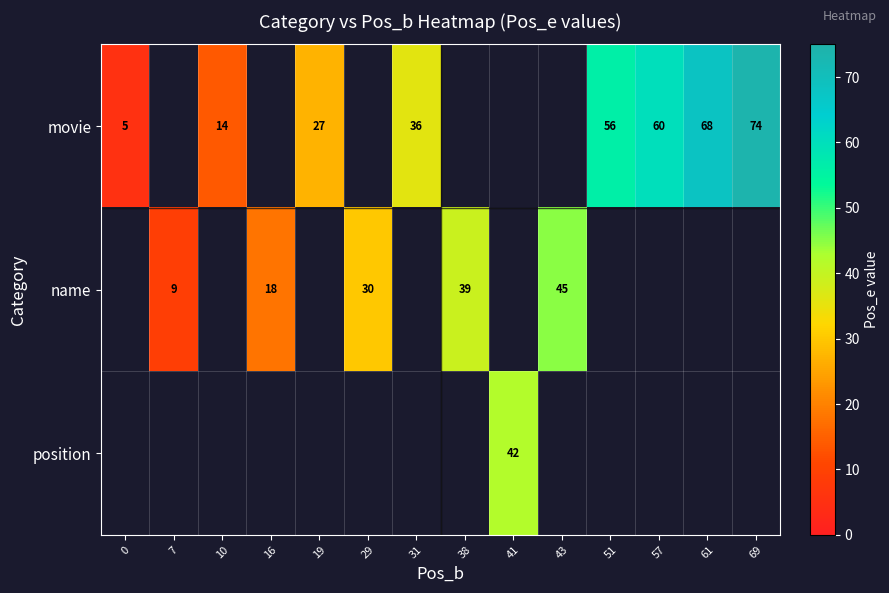

Is the value of movie at 61 greater than the value of name at 38?

Yes